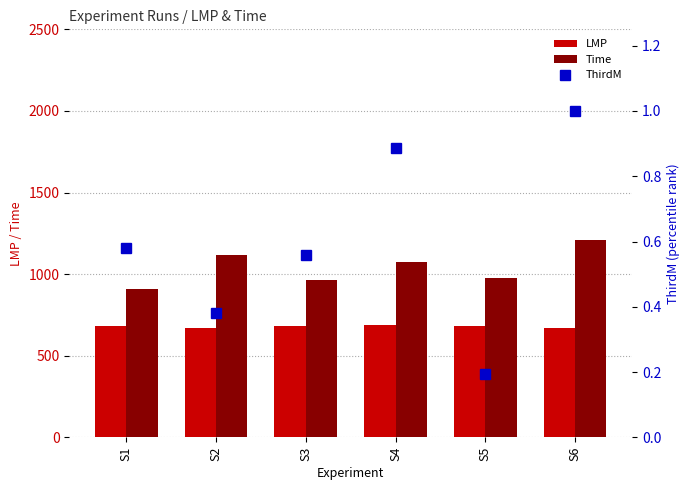

The value of LMP at S4 is 1154.1. True or false?

False